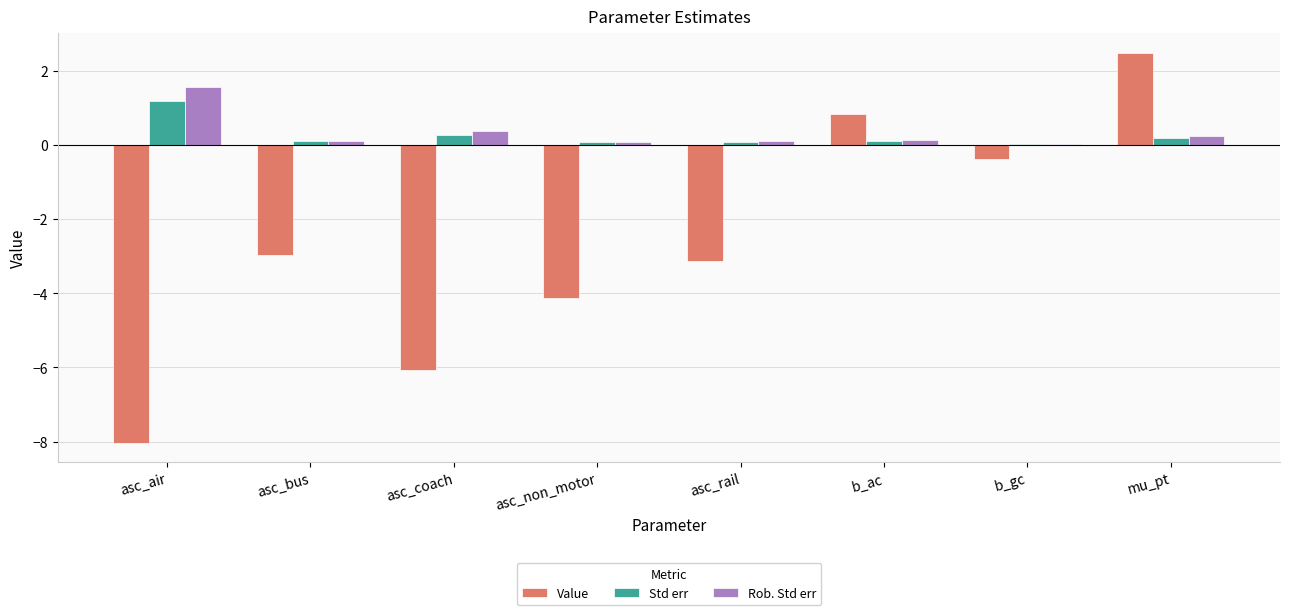

Which series changed the most between asc_air and asc_rail?

Value